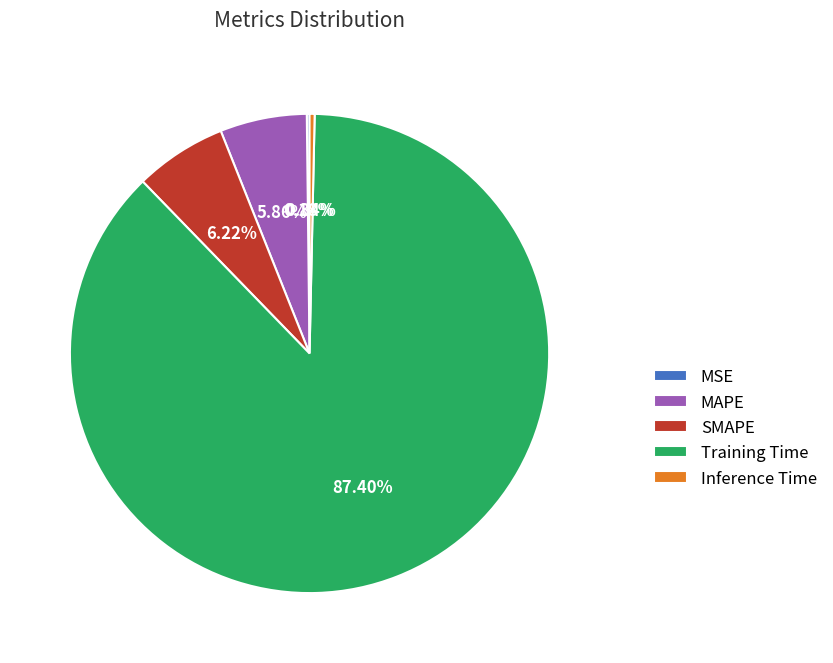

Between Inference Time and SMAPE, which is larger?

SMAPE